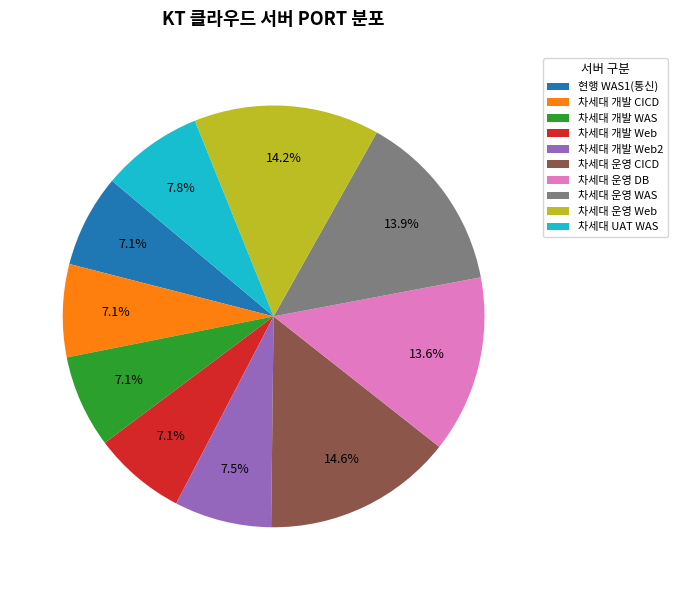

Does 차세대 개발 WAS account for over 50% of the chart?

No